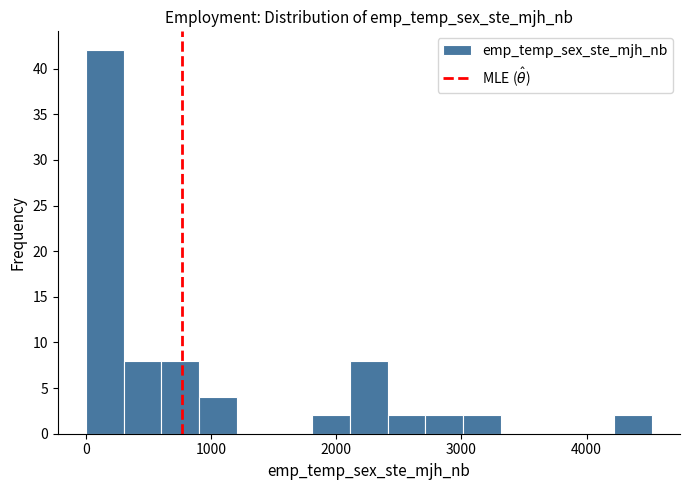

Around what value on the x-axis is the tallest bar? Give the approximate position of its centre, as read against the axis.

200